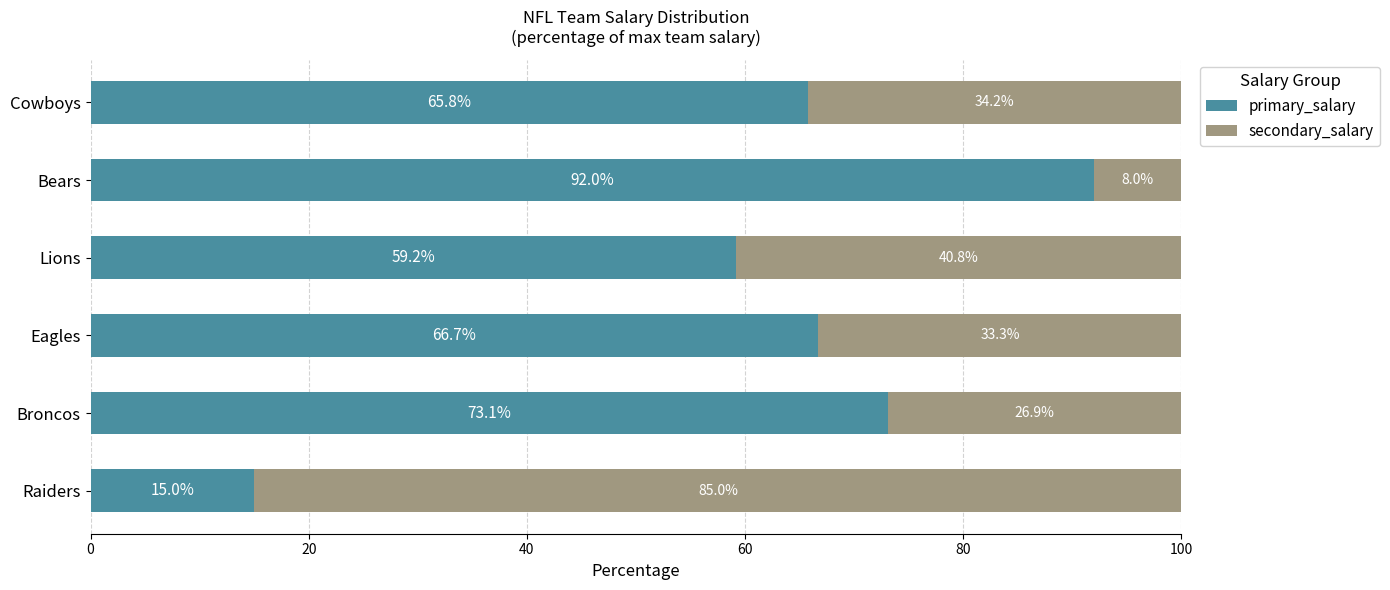

What are all the series names shown in the legend?

primary_salary, secondary_salary